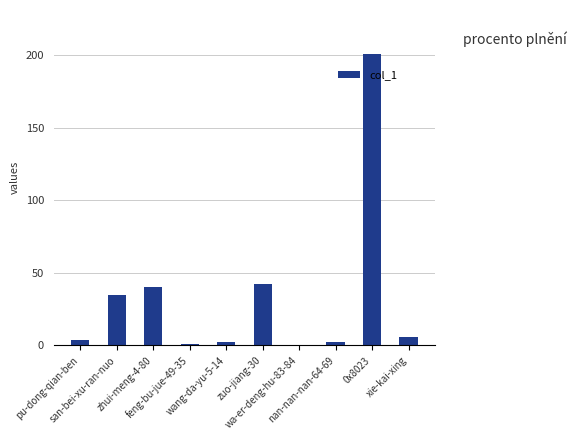

Are the bars horizontal?

No